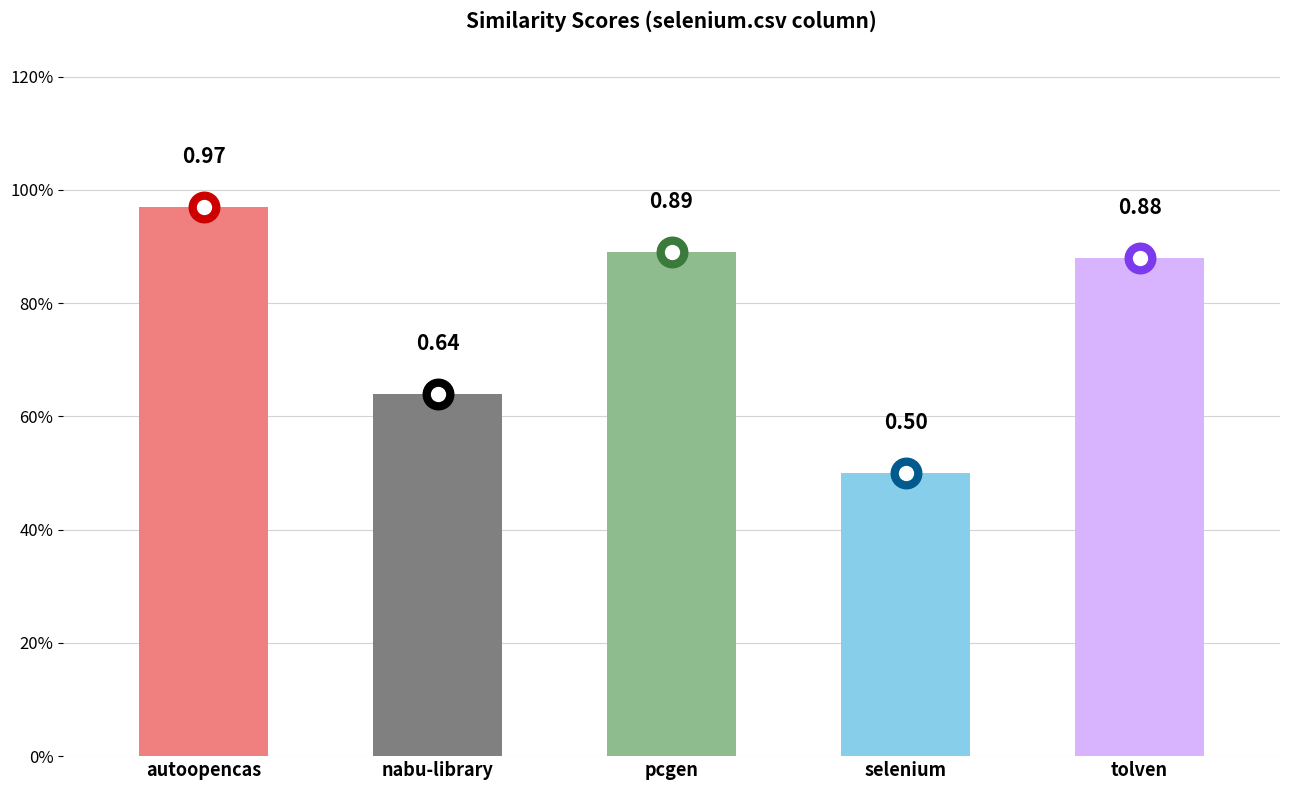

The value at tolven is 0.6. True or false?

False